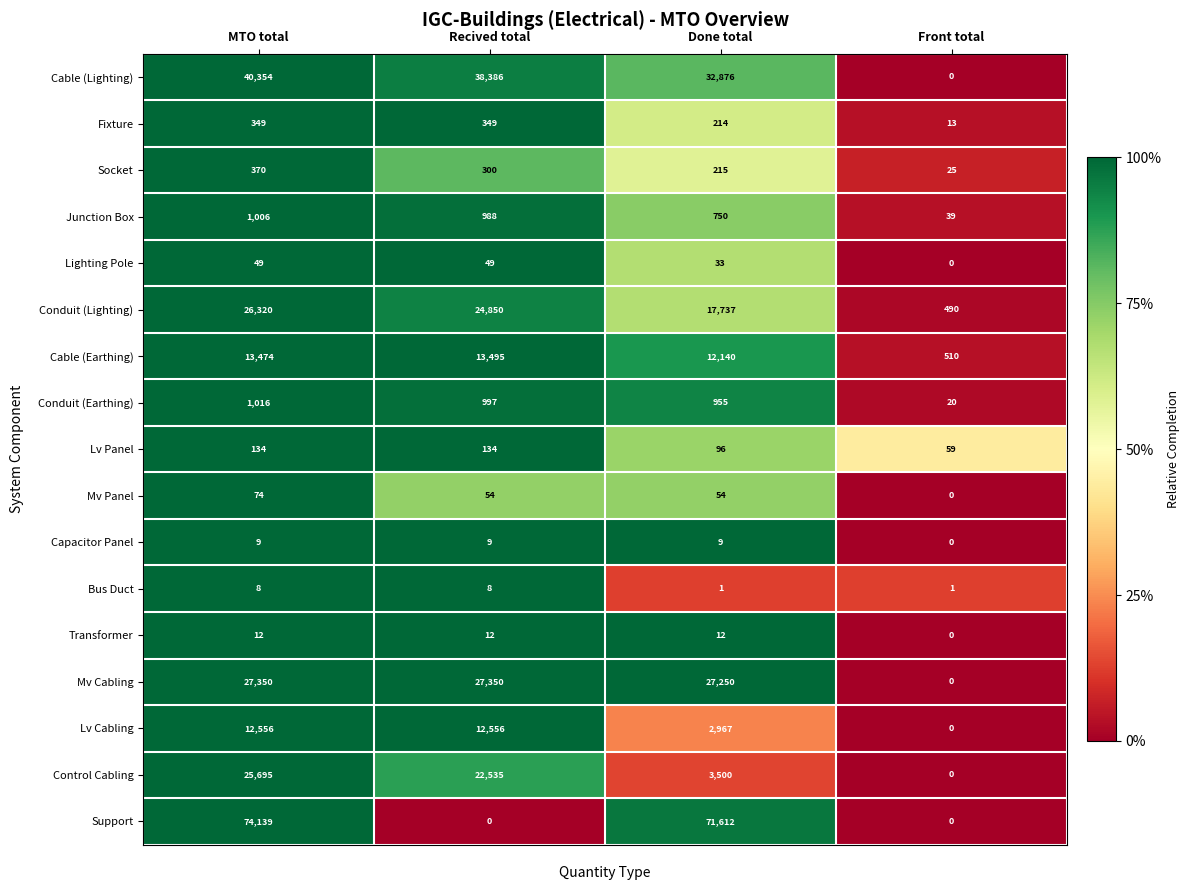

Read the Junction Box value at Done total, to the nearest 10.

750